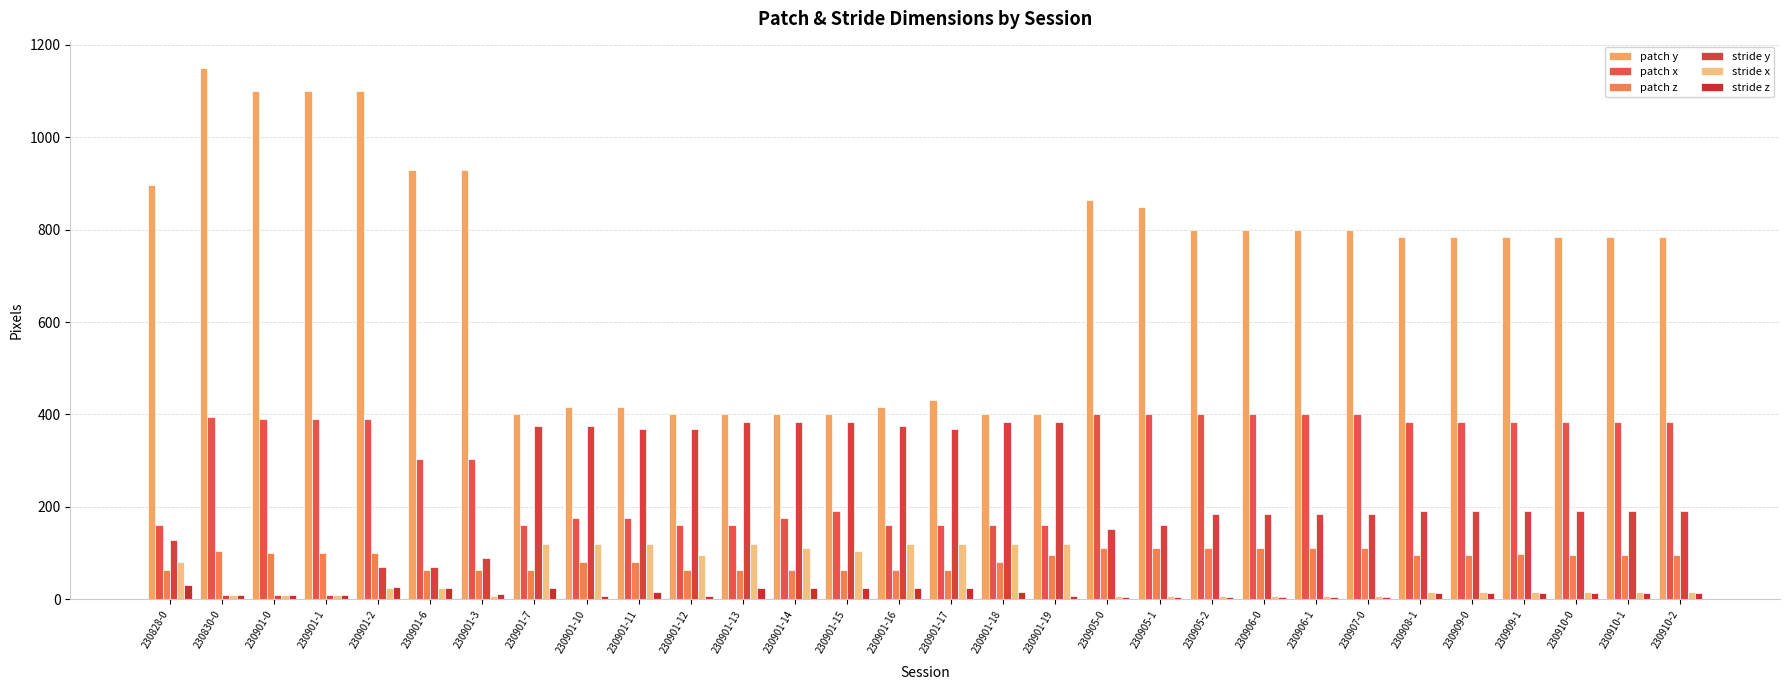

Is it true that stride y equals 184 at 230906-0?

True